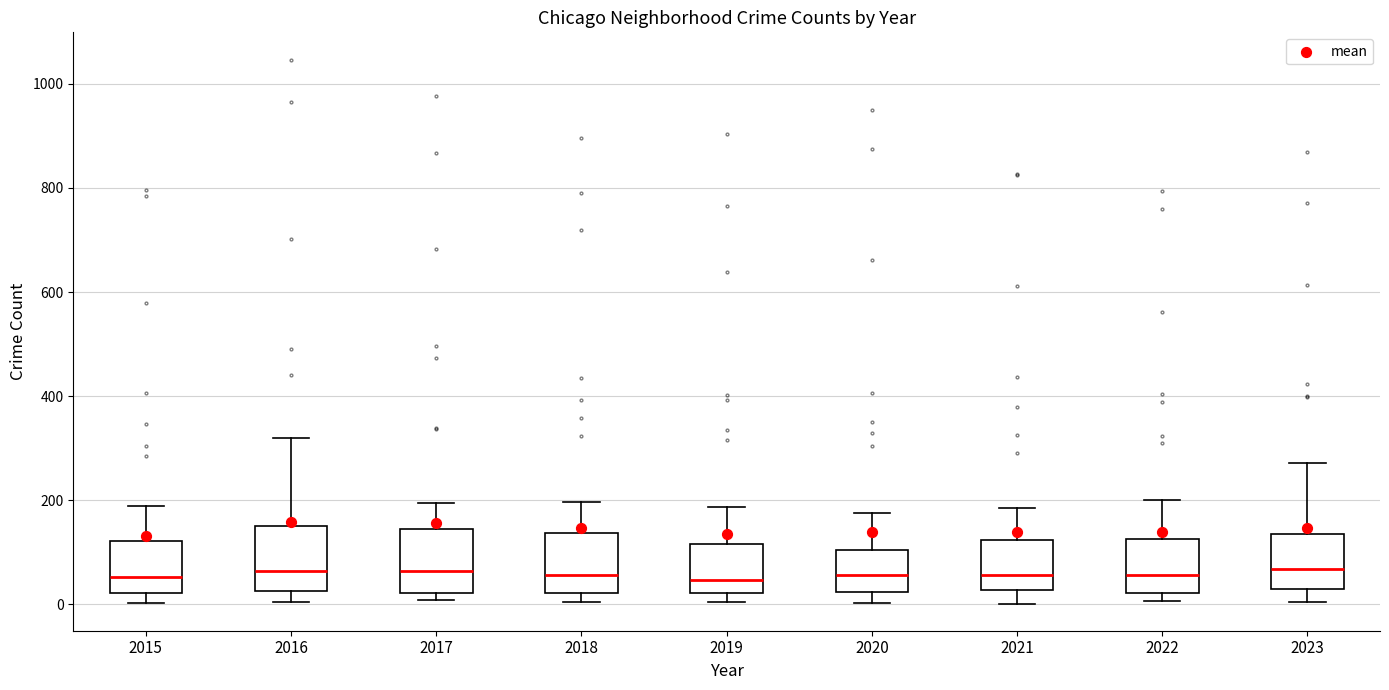

Where does the upper whisker of the box at x = 2021 end on the y-axis? The values are not printed on the chart, so give them approximately, as read against the axis.

180